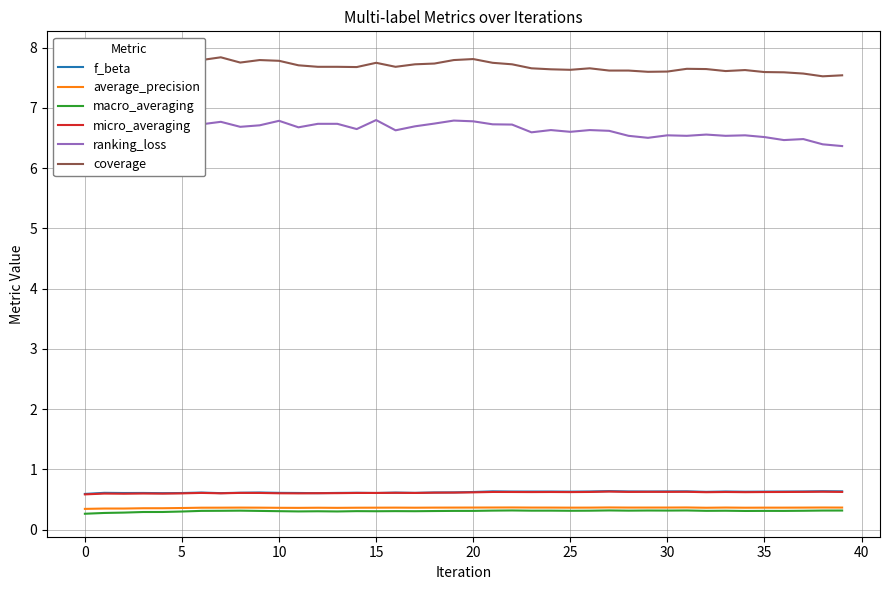

List the series in order of their peak value, highest first.

coverage, ranking_loss, f_beta, micro_averaging, average_precision, macro_averaging